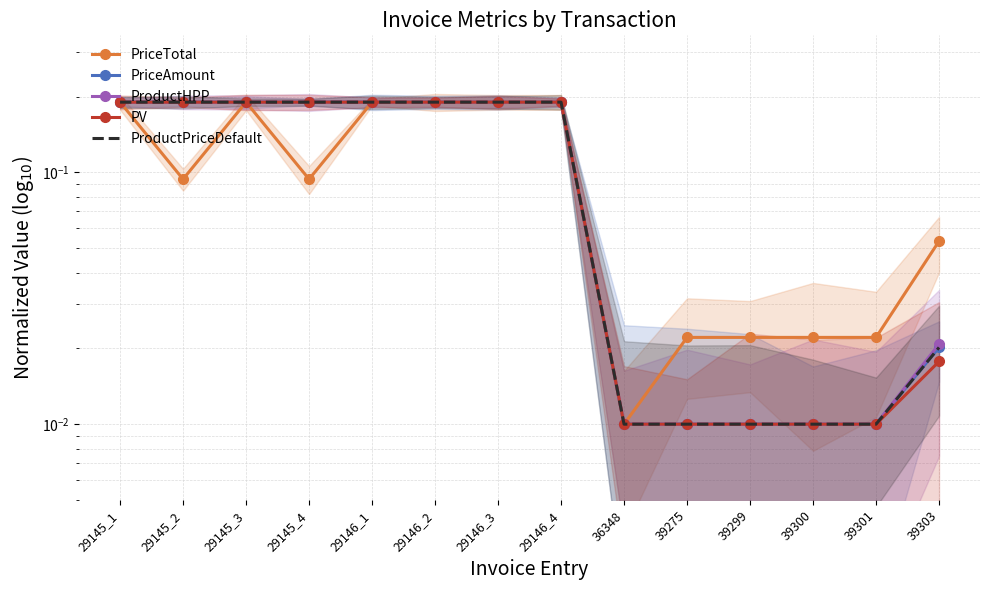

True or false: PriceAmount has more than 2 points higher than both neighbors.

False